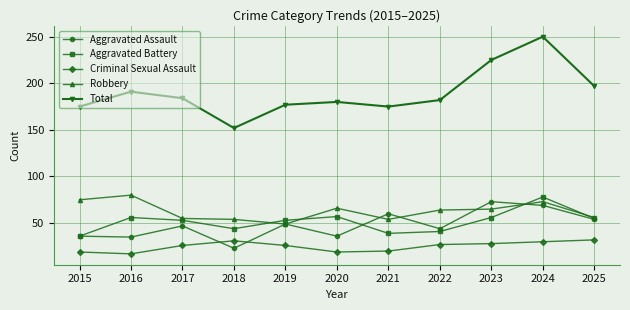

In Aggravated Assault, how many points are lower than both neighbors (excluding endpoints)?

4